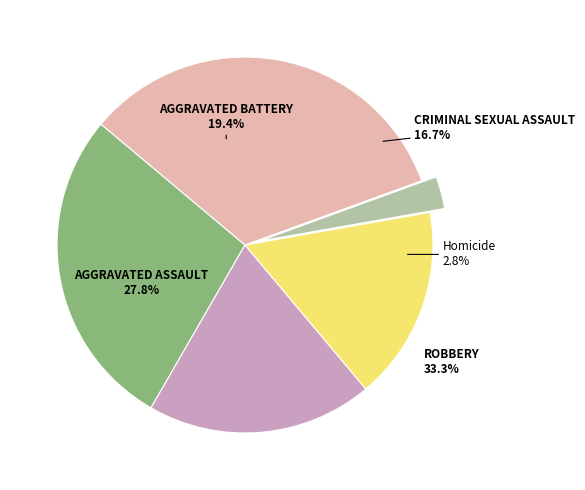

How many slices are in this pie chart?

5